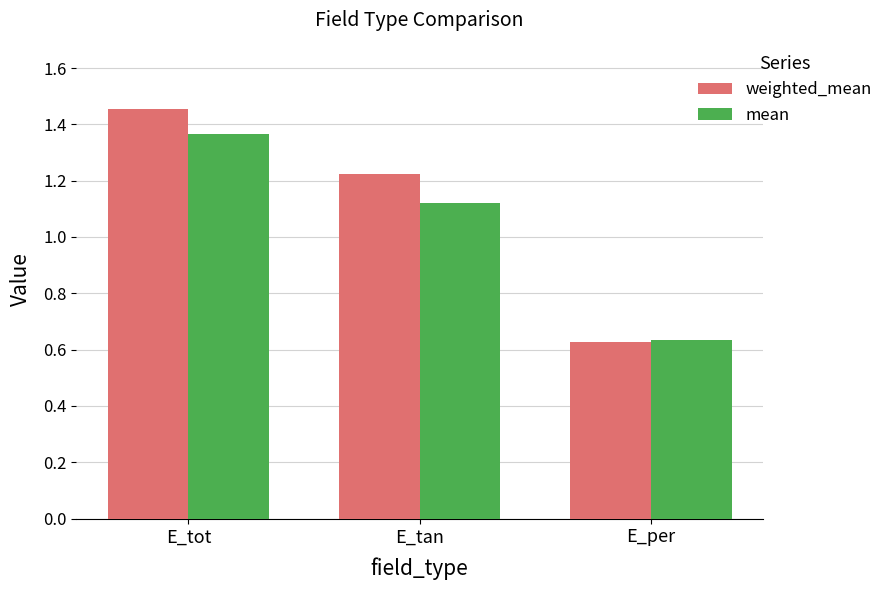

How many groups of bars are there?

3